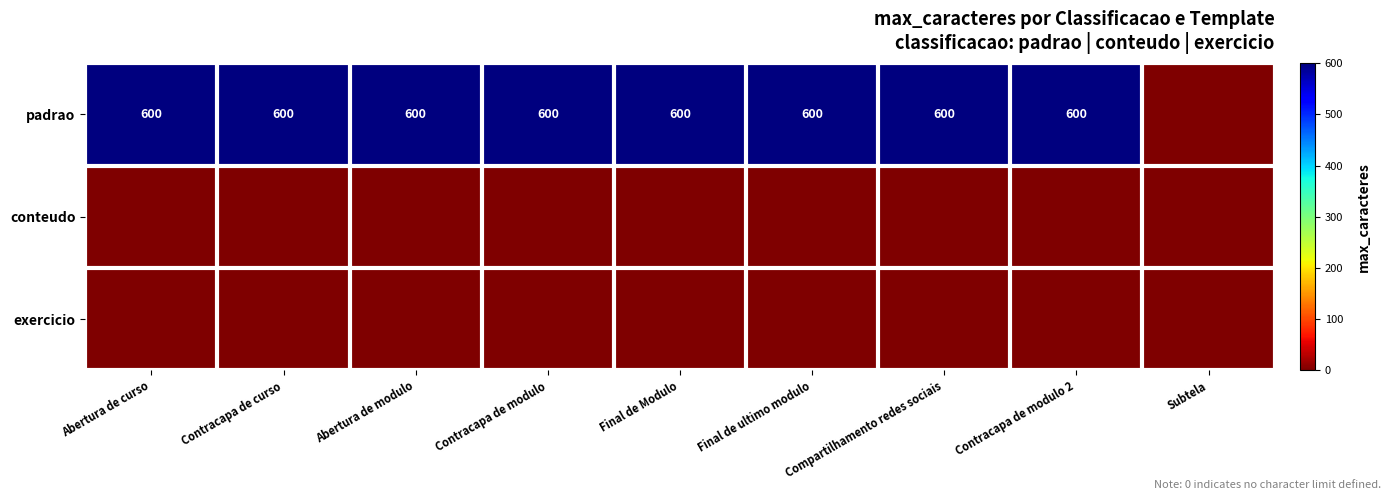

At which category is the sum across all series the highest?

Abertura de curso